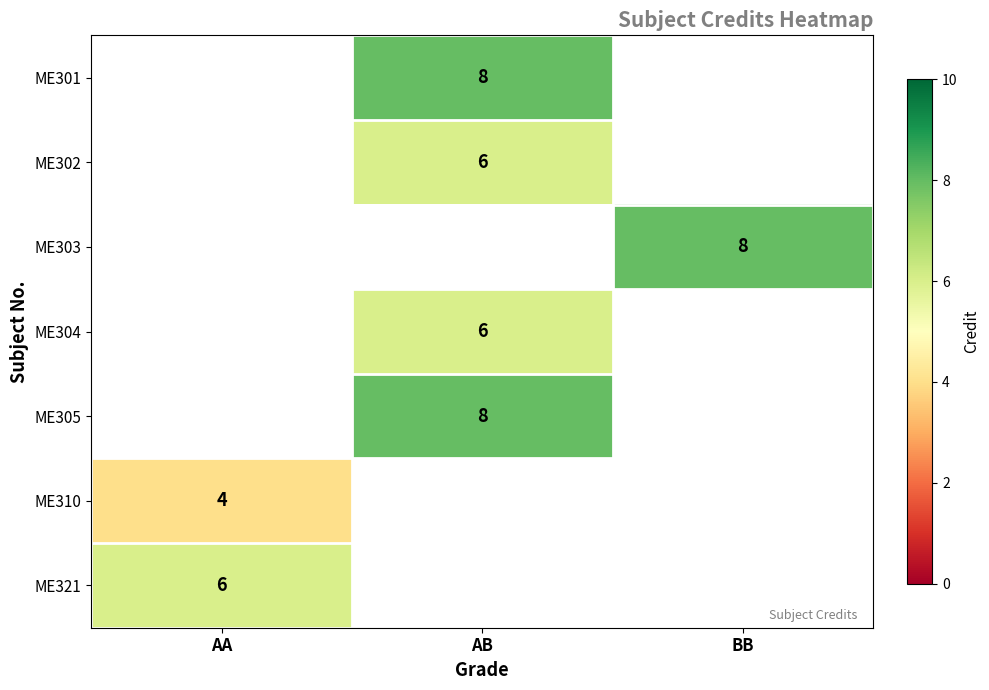

True or false: ME305 has a value of 8 at AB.

True